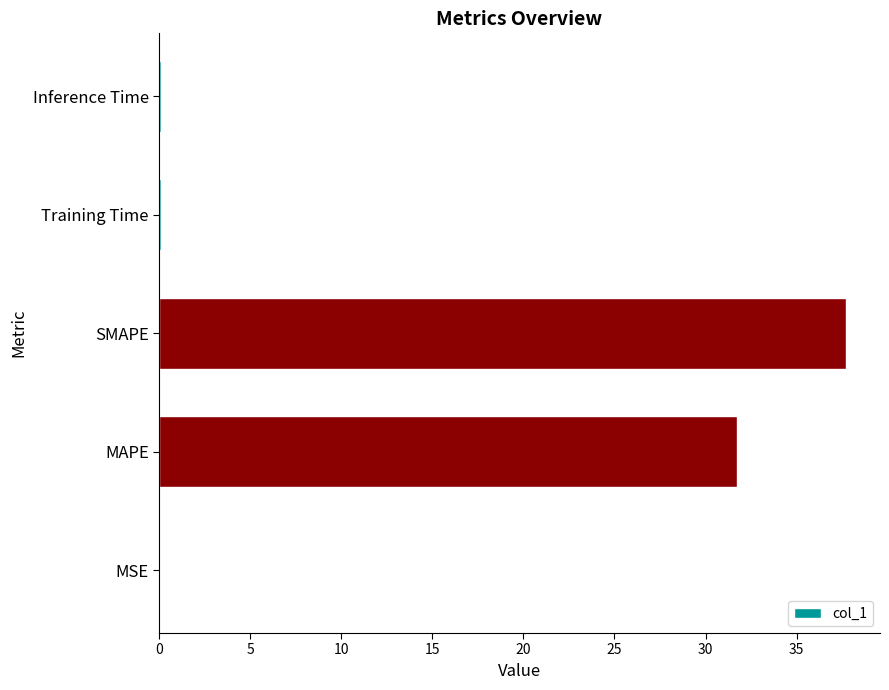

Where is the data nearest to the value 18?

MAPE